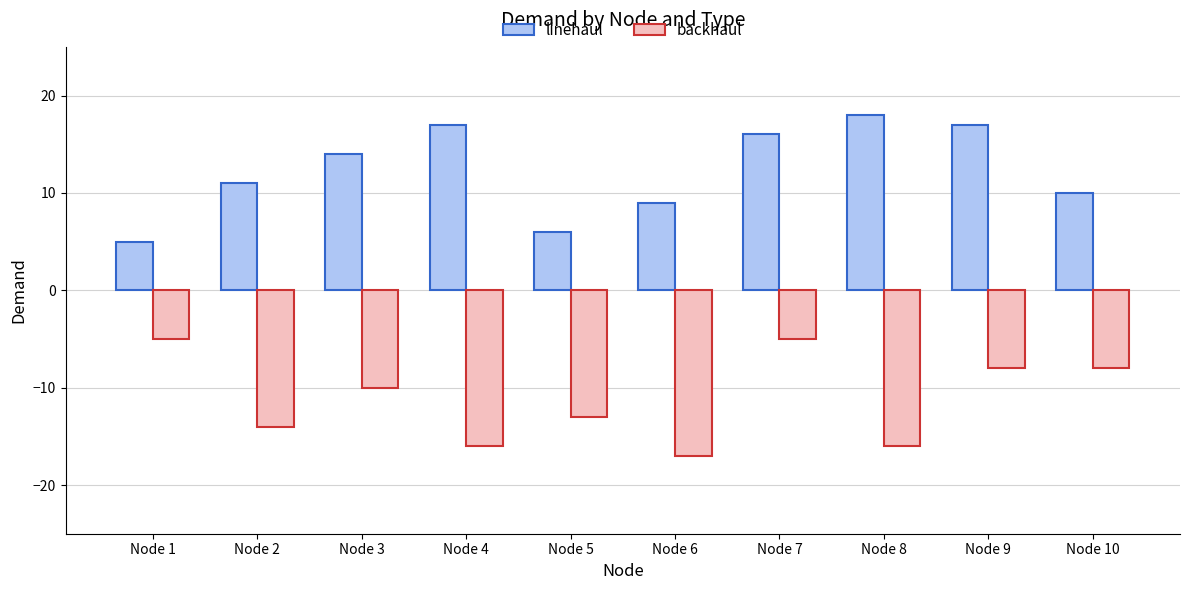

The linehaul series shows 17 at Node 9. True or false?

True